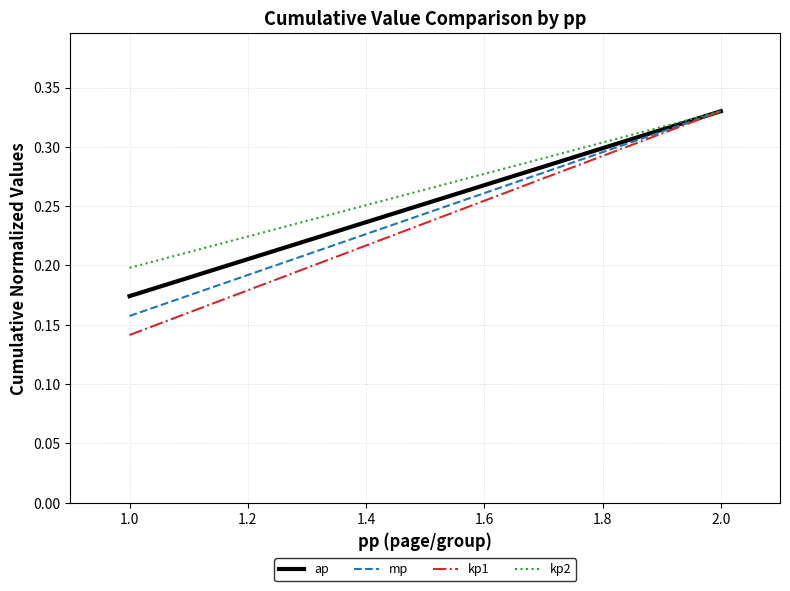

What are all the series names shown in the legend?

ap, mp, kp1, kp2